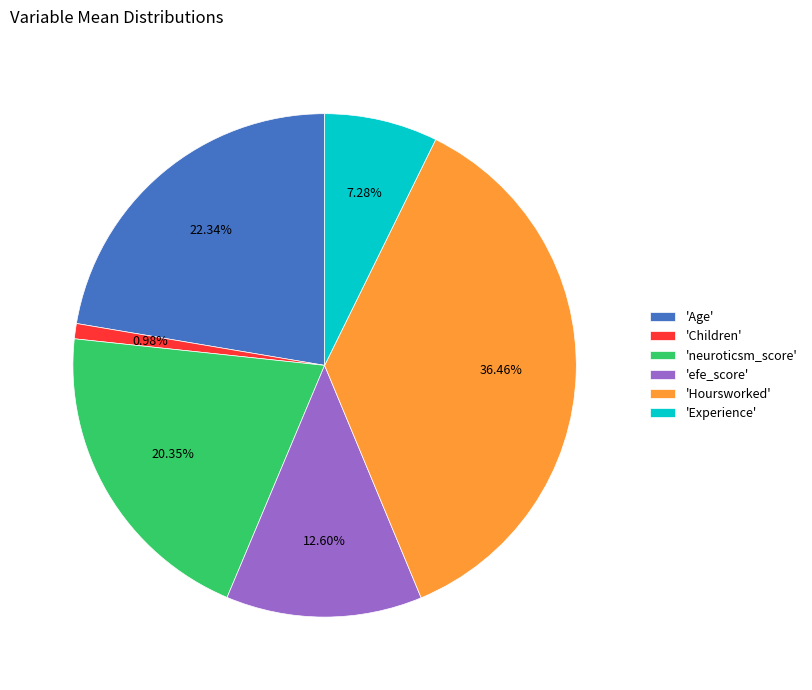

What is the largest slice in the pie chart?

'Hoursworked'